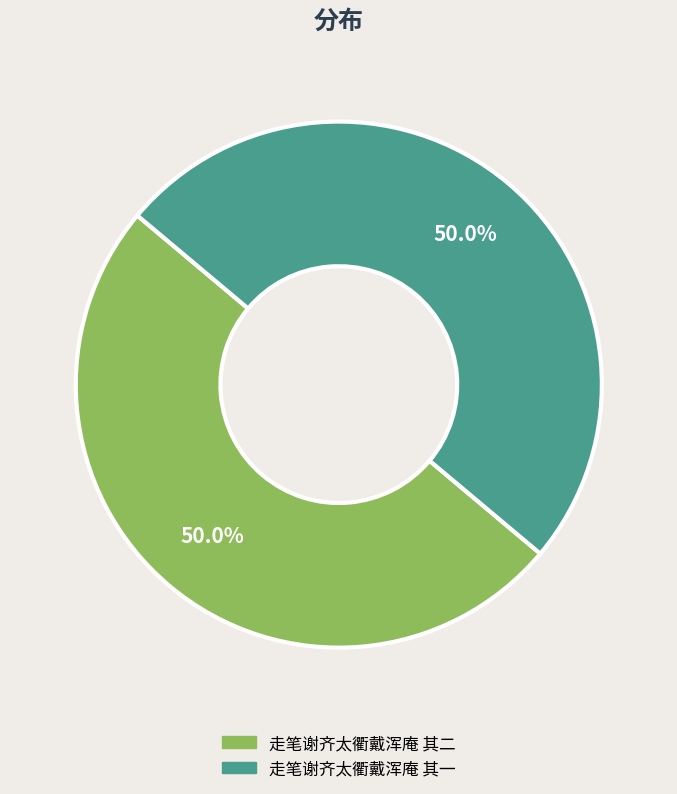

Combined, what portion of the pie is 走笔谢齐太衢戴浑庵 其一 and 走笔谢齐太衢戴浑庵 其二?

100.0%